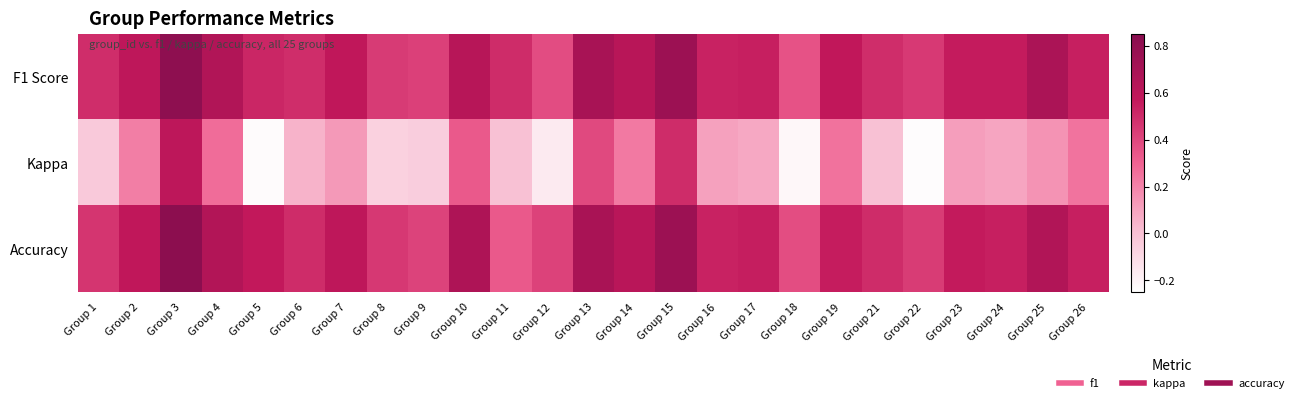

Rank the series at Group 23 from lowest to highest value.

Kappa, F1 Score, Accuracy